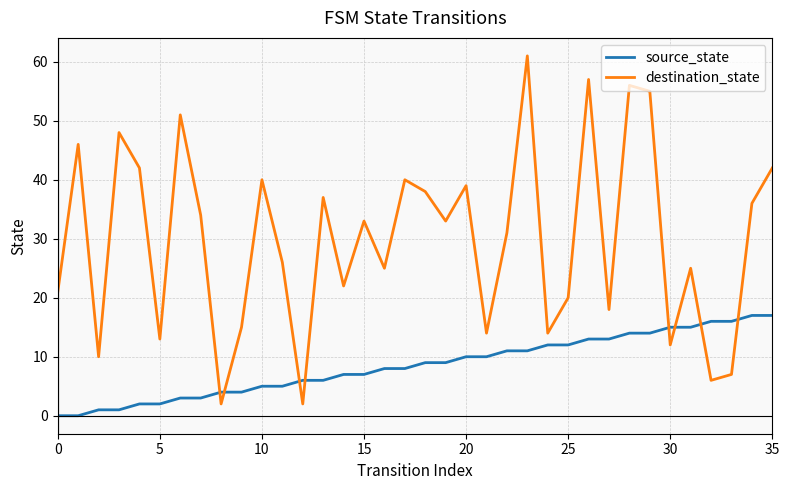

At how many categories does at least one series exceed 58?

1